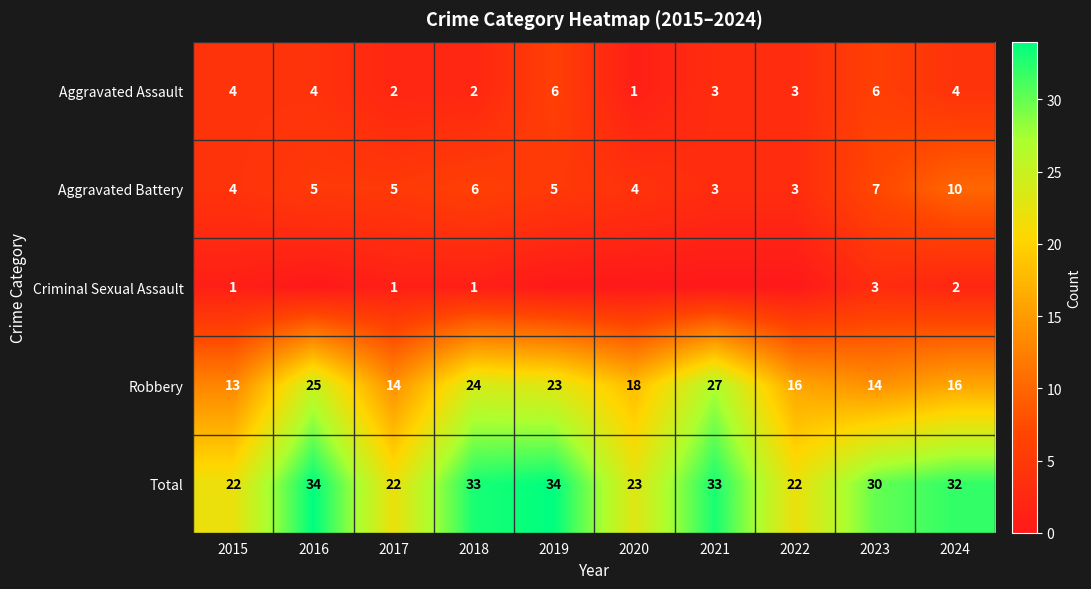

What is the spread (max minus min) of values at 2015?

21